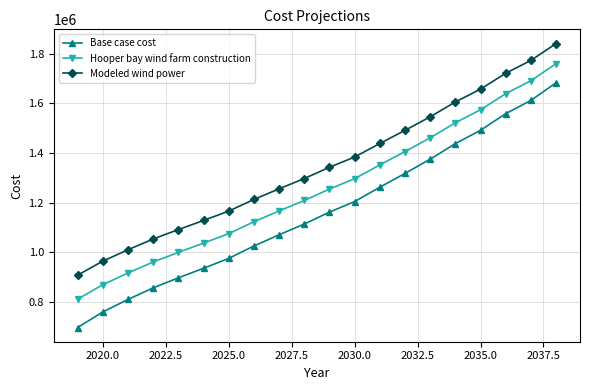

How many values in the Modeled wind power series are below 1342878?

10